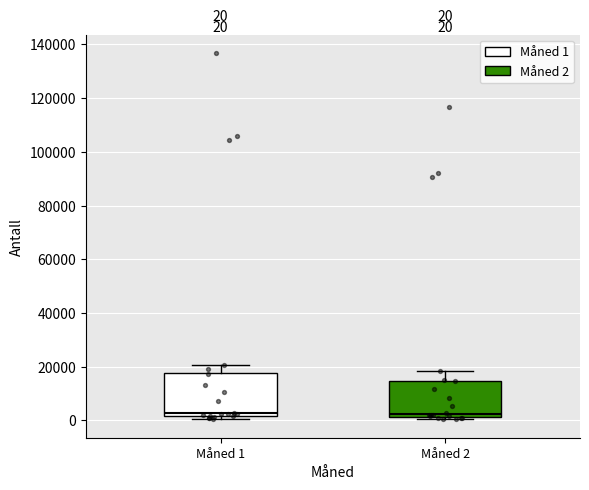

Which box is the tallest, from its lower edge to its upper edge?

Måned 1